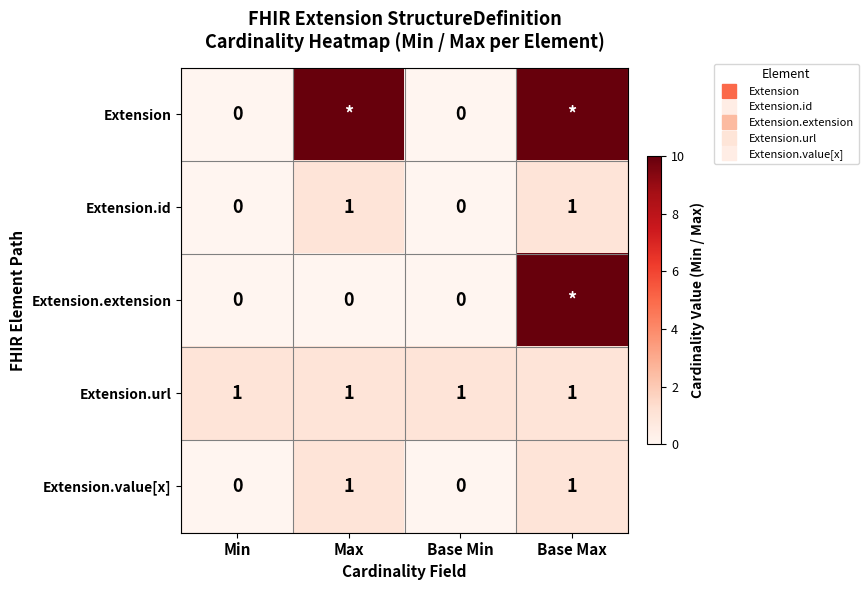

What is the difference between the highest and lowest values at Max?

10